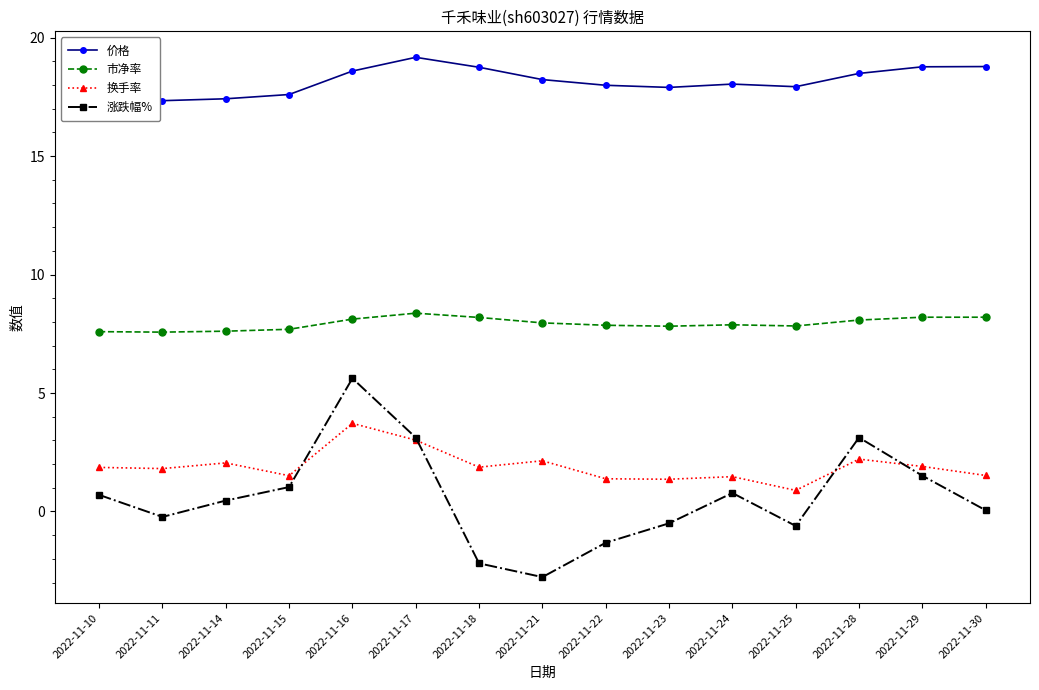

Read the 换手率 value at 2022-11-21.

2.1